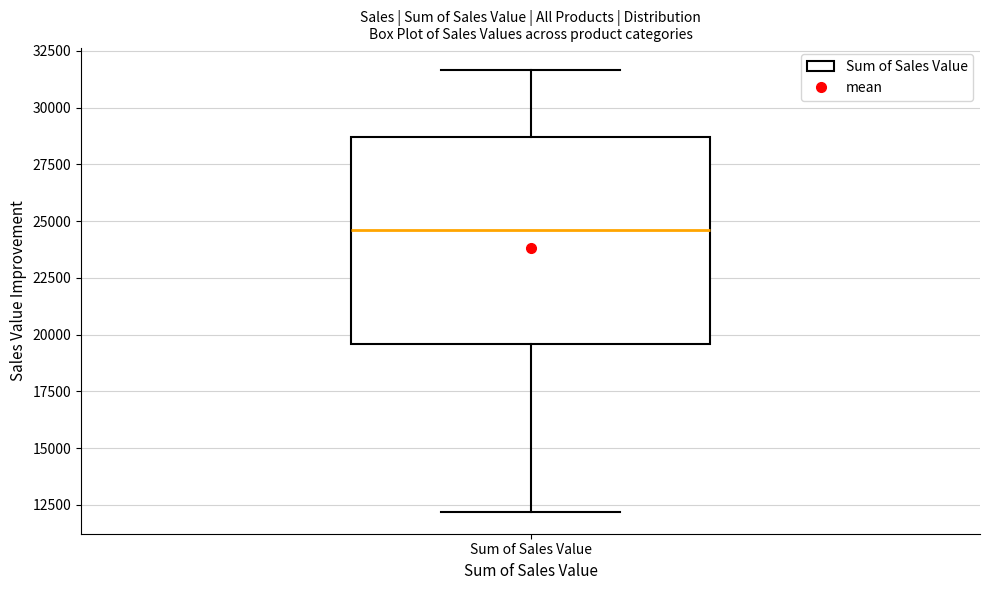

Where is the lower edge of the box for Sum of Sales Value on the y-axis? The values are not printed on the chart, so give them approximately, as read against the axis.

19500